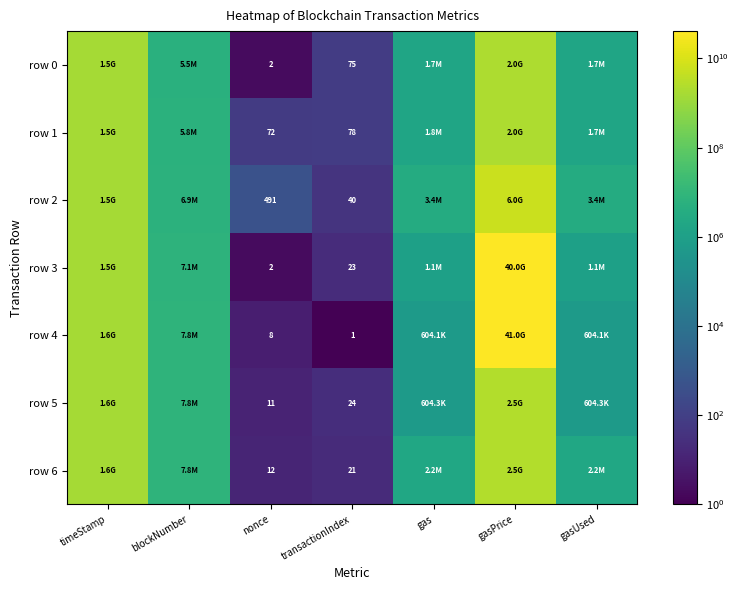

What is the spread (max minus min) of values at nonce?

489